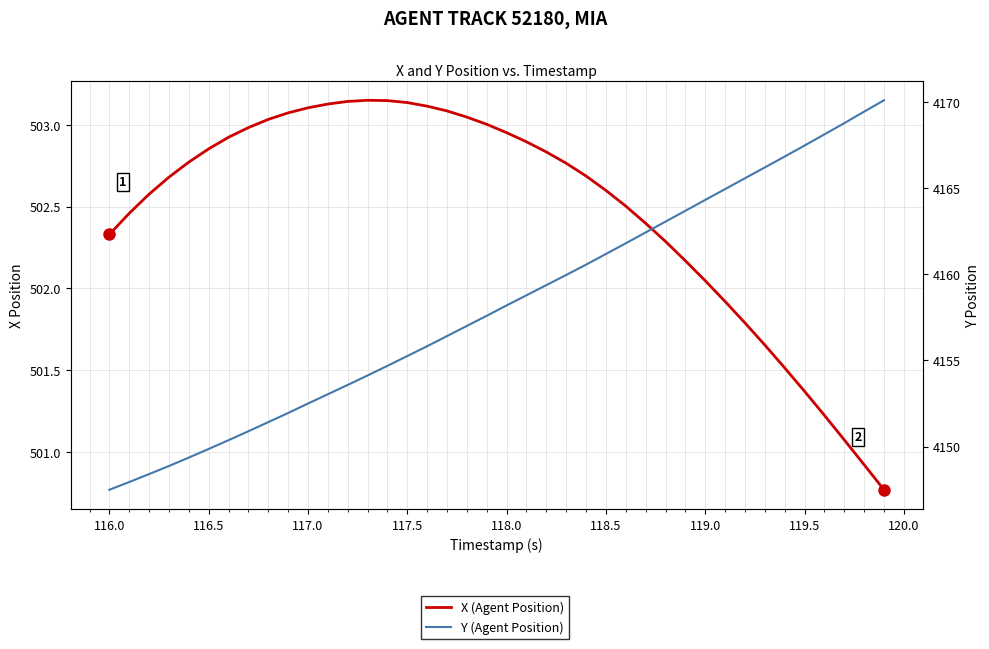

Reading left to right, what are all the values shown in this chart?

X (Agent Position): 502.3	502.5	502.6	502.7	502.8	502.9	502.9	503.0	503.0	503.1	503.1	503.1	503.1	503.1	503.1	503.1	503.1	503.1	503.0	503.0	503.0	502.9	502.8	502.8	502.7	502.6	502.5	502.4	502.3	502.2	502.0	501.9	501.8	501.7	501.5	501.4	501.2	501.1	500.9	500.8
Y (Agent Position): 4147.5	4147.9	4148.4	4148.9	4149.4	4149.9	4150.4	4150.9	4151.4	4151.9	4152.5	4153.0	4153.6	4154.1	4154.7	4155.3	4155.8	4156.4	4157.0	4157.6	4158.2	4158.8	4159.4	4160.0	4160.6	4161.2	4161.8	4162.4	4163.1	4163.7	4164.3	4165.0	4165.6	4166.2	4166.9	4167.5	4168.1	4168.8	4169.5	4170.1